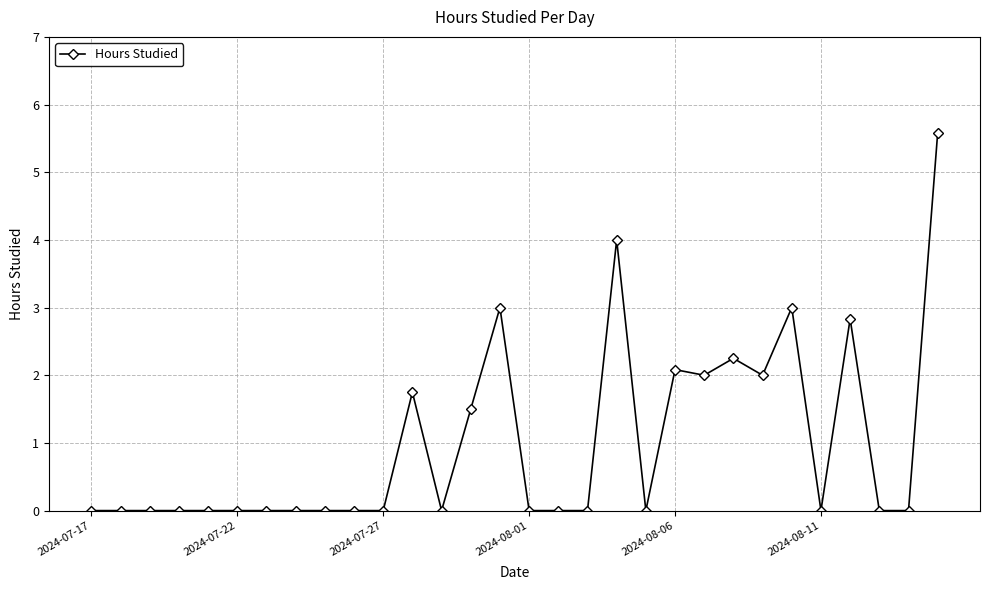

What is the greatest value displayed?

5.6